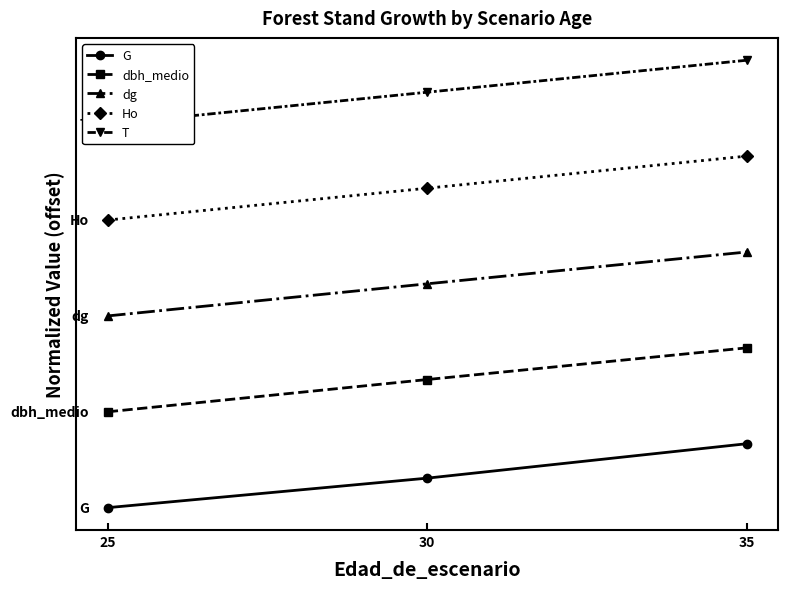

What is the total value across all series at 30?

17.5